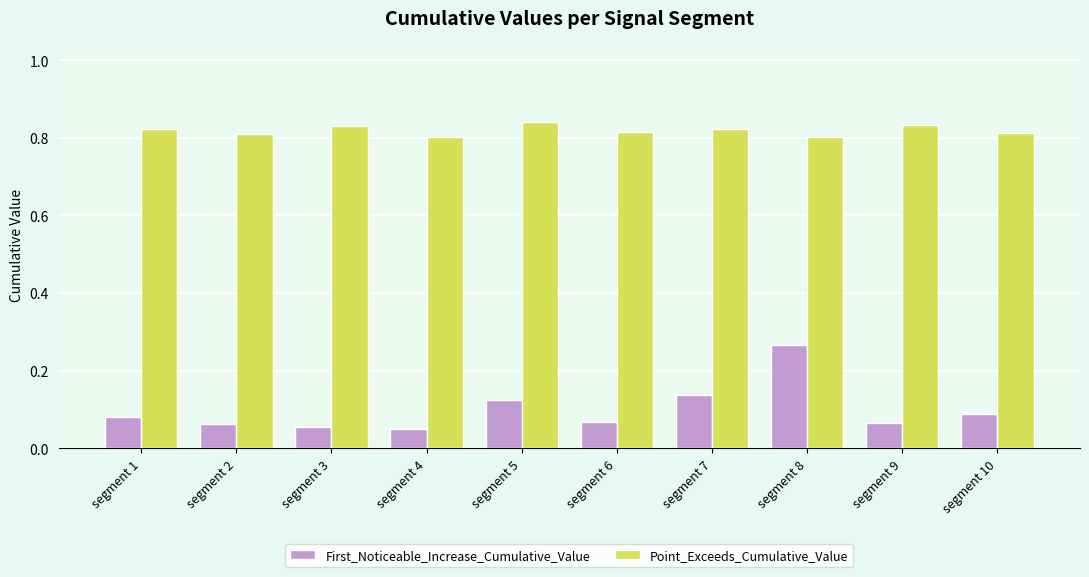

Does the chart contain stacked bars?

No